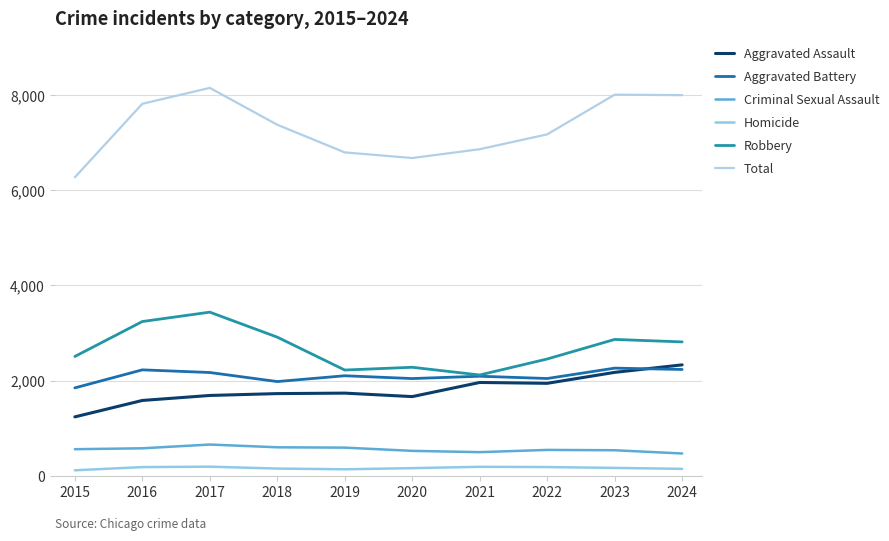

True or false: Aggravated Battery and Criminal Sexual Assault cross at least once.

False